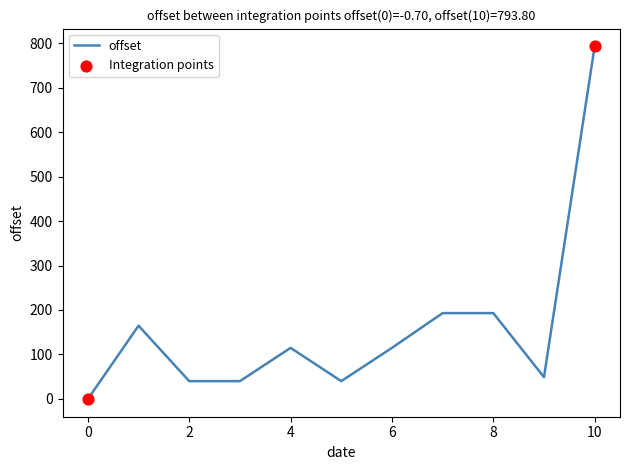

What is the difference between the maximum and minimum values?

794.5